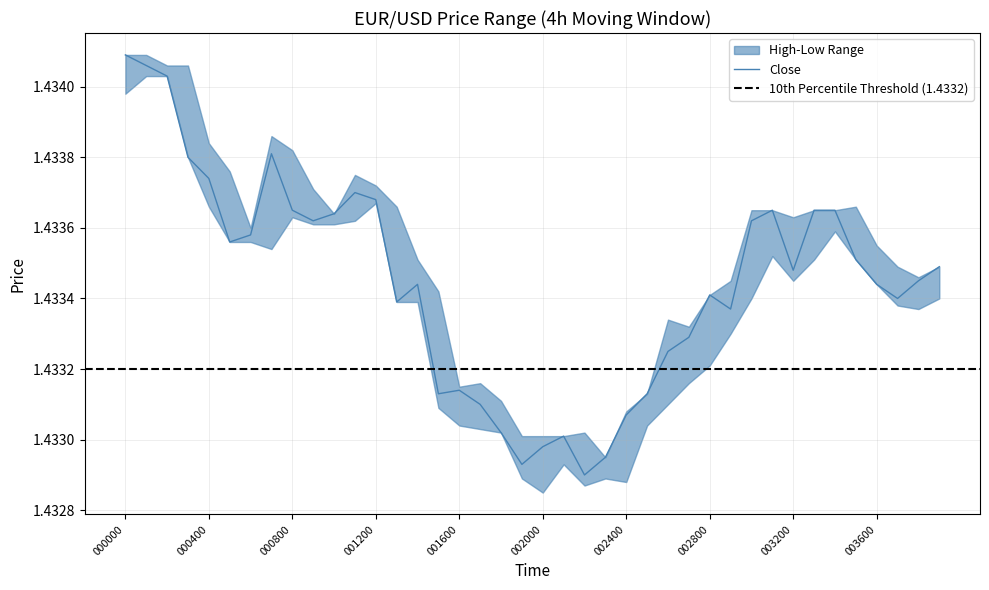

At which category is the sum across all series the highest?

000100